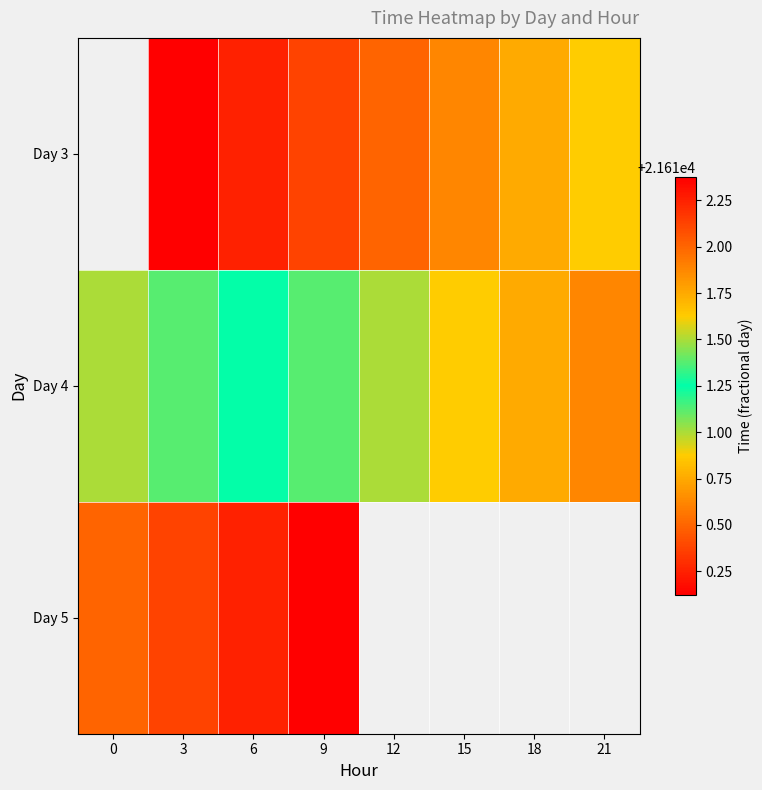

The value of Day 5 at 6 is 10779.6. True or false?

False